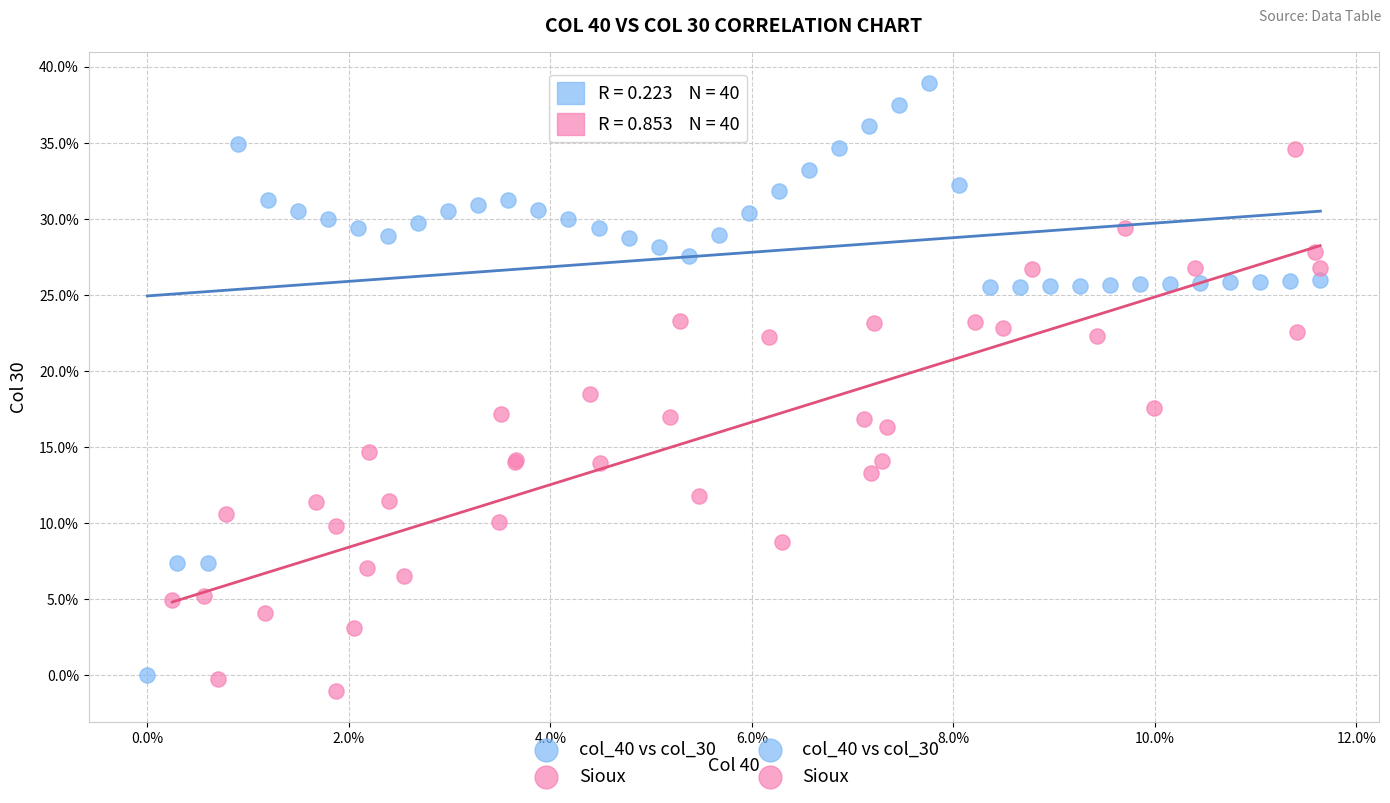

Which series reaches the maximum Y coordinate?

col_40 vs col_30